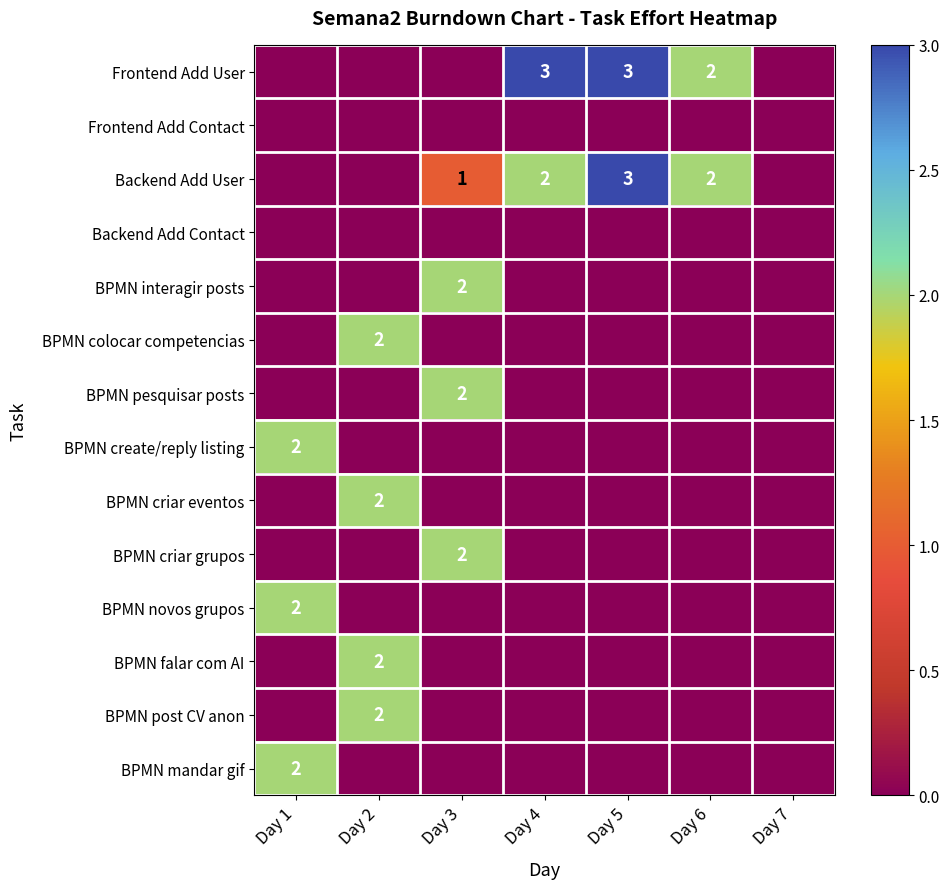

Is the value of Backend Add User at Day 5 greater than the value of BPMN create/reply listing at Day 5?

Yes